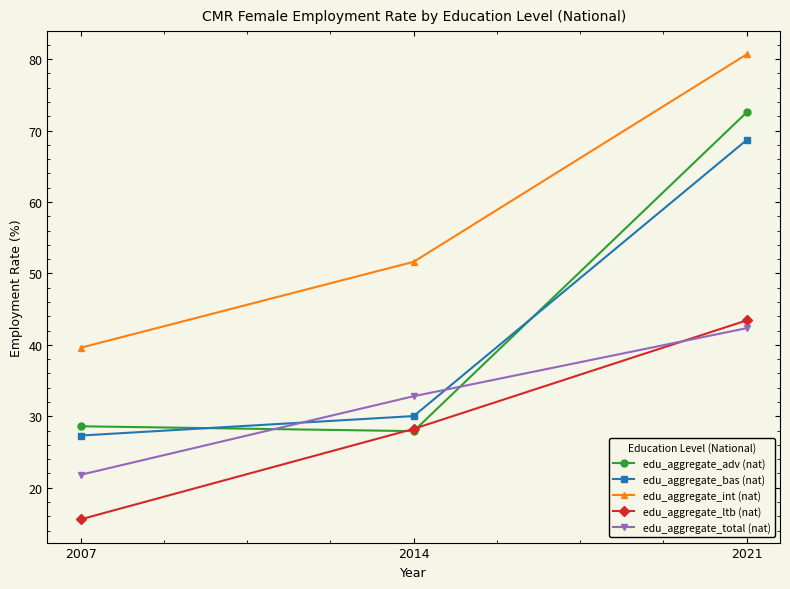

How many lines are shown in the chart?

5